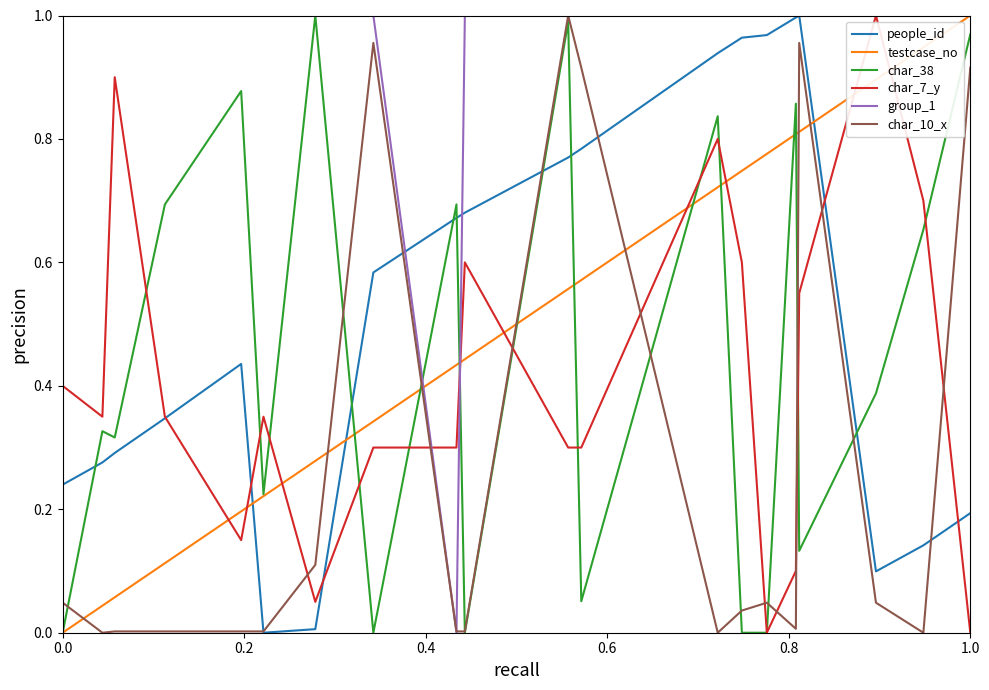

True or false: people_id and testcase_no cross at least once.

True